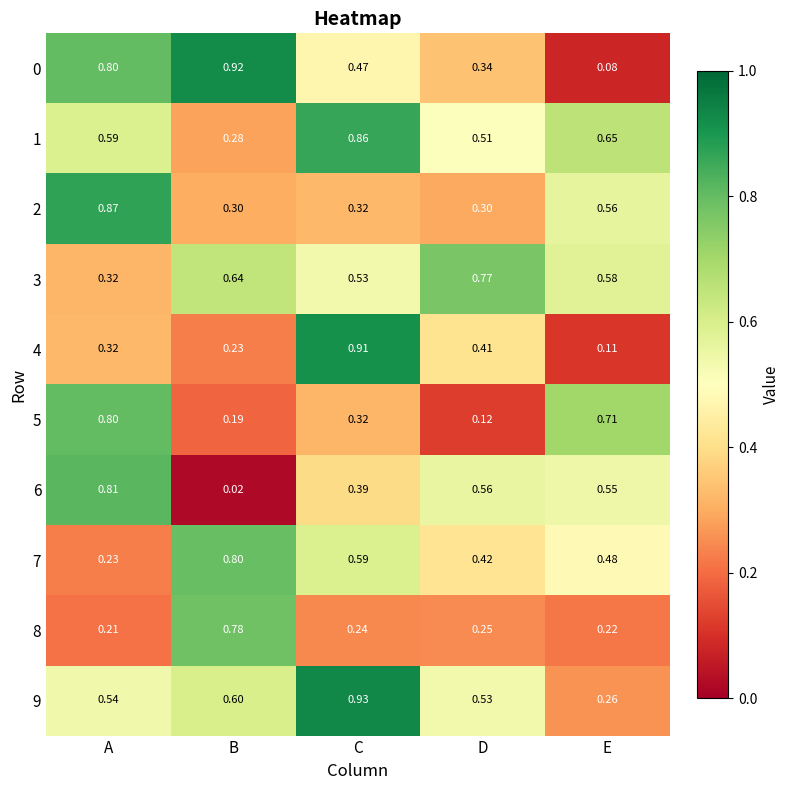

Where is 1 nearest to the value 0?

B